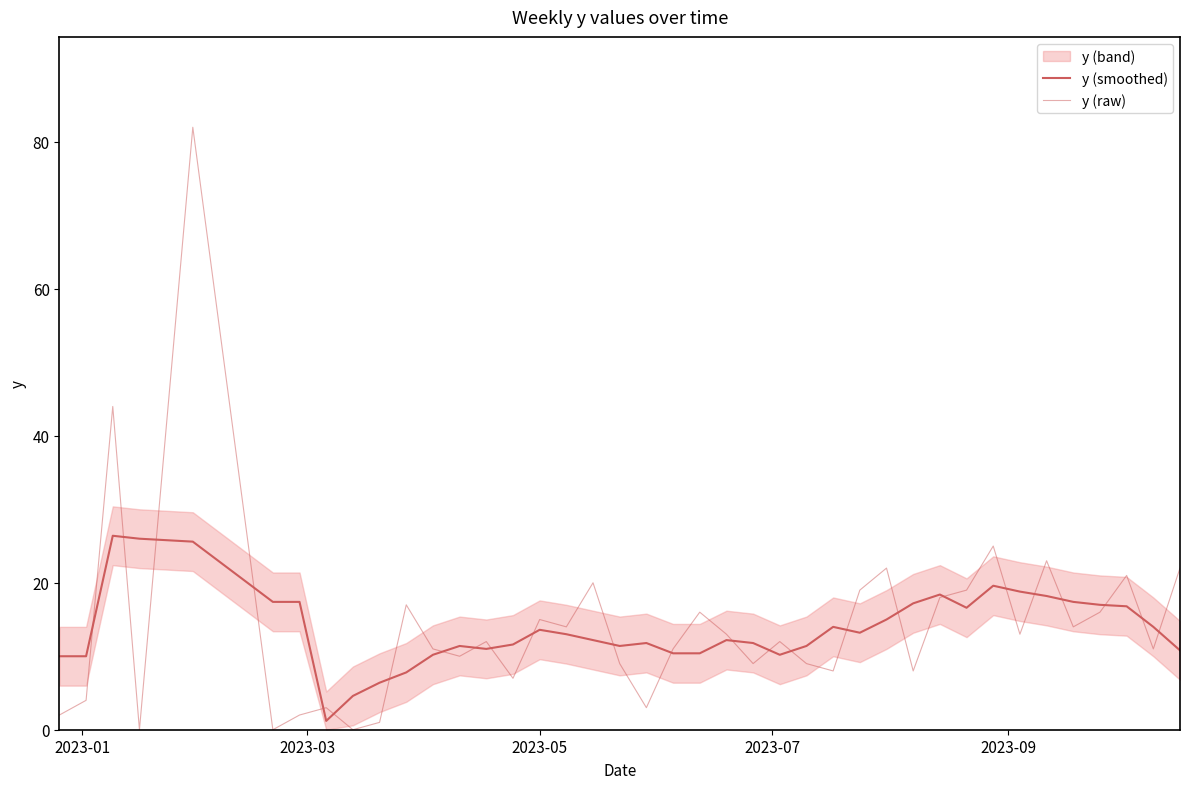

Which series changed the most between 2023-01 and 15?

y (raw)